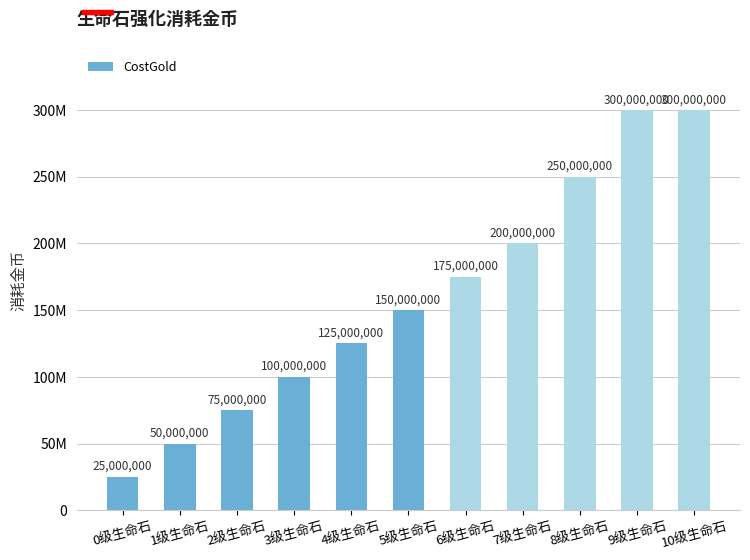

Rank the categories by value from highest to lowest.

9级生命石, 10级生命石, 8级生命石, 7级生命石, 6级生命石, 5级生命石, 4级生命石, 3级生命石, 2级生命石, 1级生命石, 0级生命石